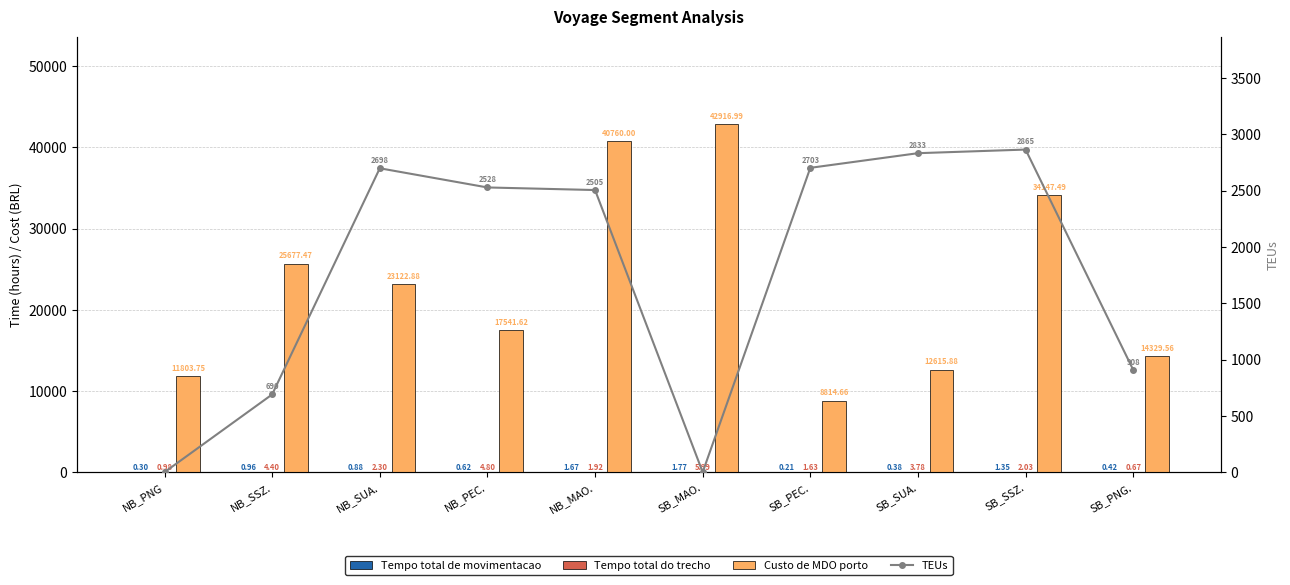

Reading left to right, list all the values displayed in this chart.

Tempo total de movimentacao: NB_PNG=0.3	NB_SSZ.=1.0	NB_SUA.=0.9	NB_PEC.=0.6	NB_MAO.=1.7	SB_MAO.=1.8	SB_PEC.=0.2	SB_SUA.=0.4	SB_SSZ.=1.4	SB_PNG.=0.4
Tempo total do trecho: NB_PNG=1.0	NB_SSZ.=4.4	NB_SUA.=2.3	NB_PEC.=4.8	NB_MAO.=1.9	SB_MAO.=6.0	SB_PEC.=1.6	SB_SUA.=3.8	SB_SSZ.=2.0	SB_PNG.=0.7
Custo de MDO porto: NB_PNG=11803.7	NB_SSZ.=25677.5	NB_SUA.=23122.9	NB_PEC.=17541.6	NB_MAO.=40760.0	SB_MAO.=42917.0	SB_PEC.=8814.7	SB_SUA.=12615.9	SB_SSZ.=34147.5	SB_PNG.=14329.6
TEUs: NB_PNG=0.0	NB_SSZ.=690.2	NB_SUA.=2698.5	NB_PEC.=2528.2	NB_MAO.=2505.2	SB_MAO.=0.0	SB_PEC.=2702.5	SB_SUA.=2832.5	SB_SSZ.=2864.7	SB_PNG.=908.4